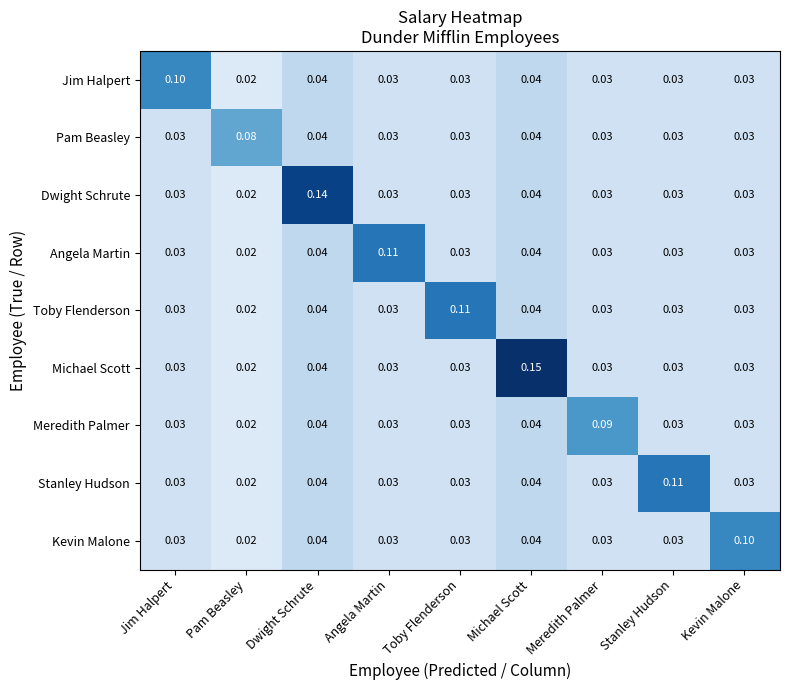

Which series changed the most between Angela Martin and Kevin Malone?

Angela Martin